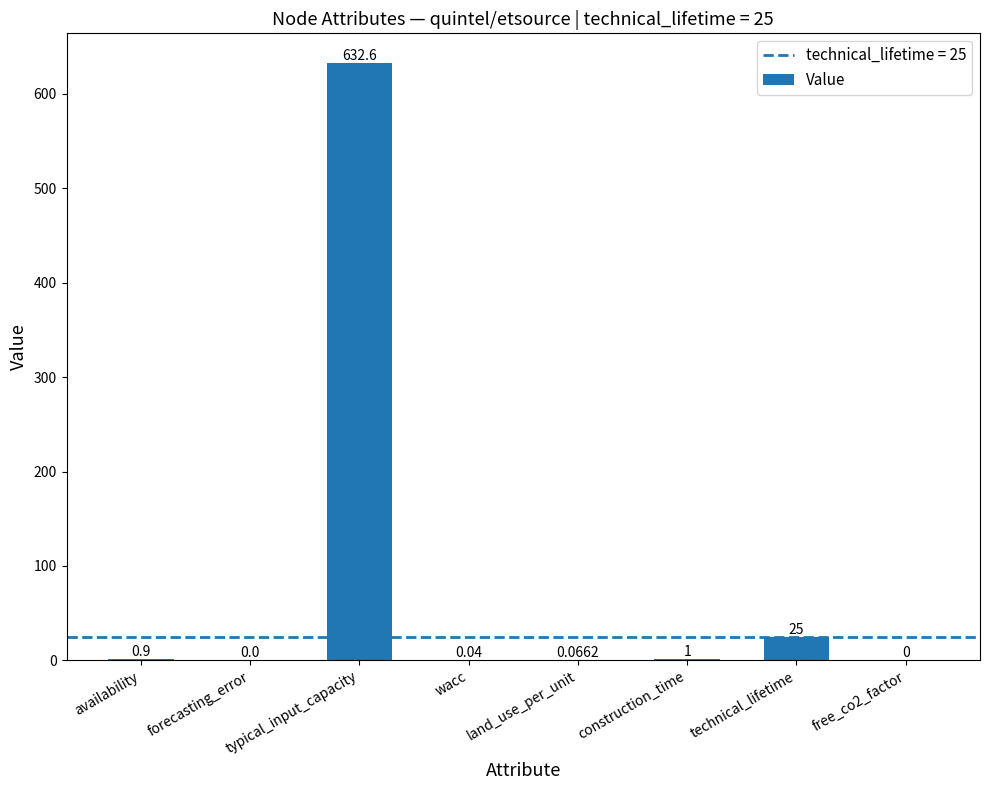

True or false: the data shows 224.2 at free_co2_factor.

False